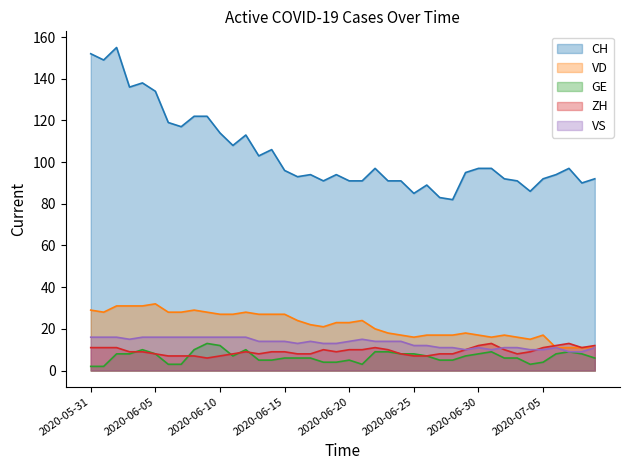

The value of GE at 2020-07-09 is 8. True or false?

False